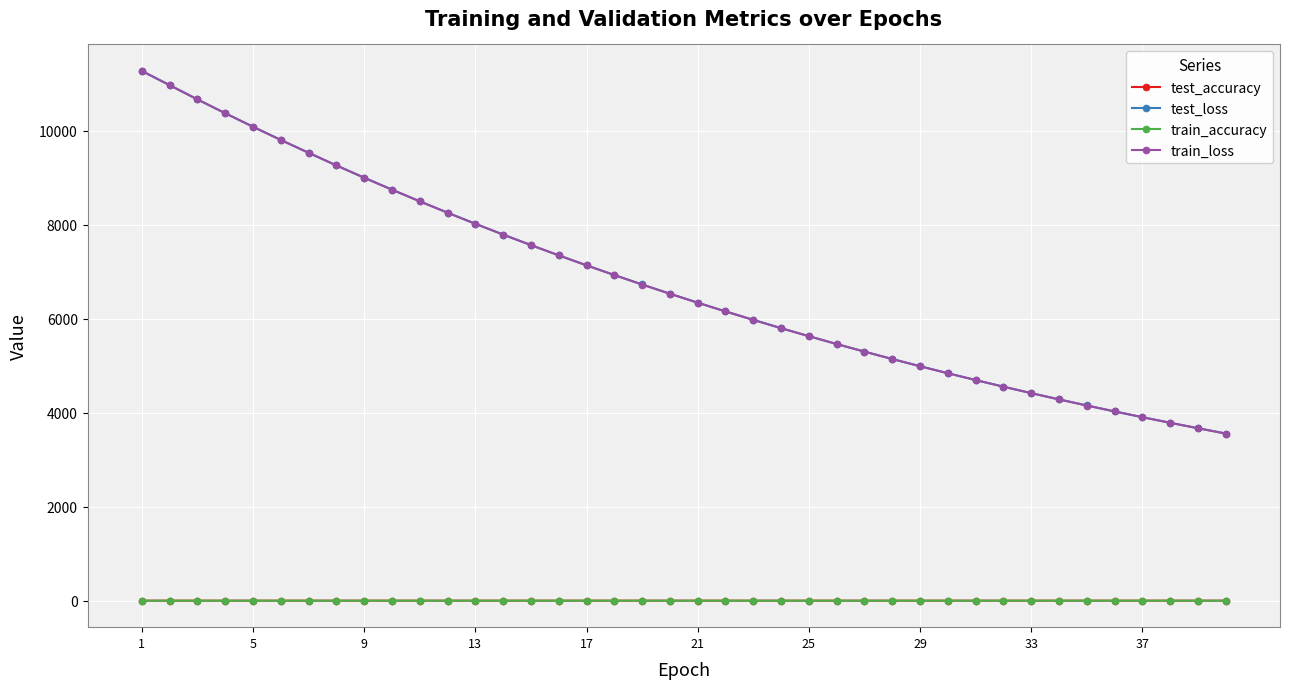

True or false: test_loss and train_accuracy cross at least once.

False